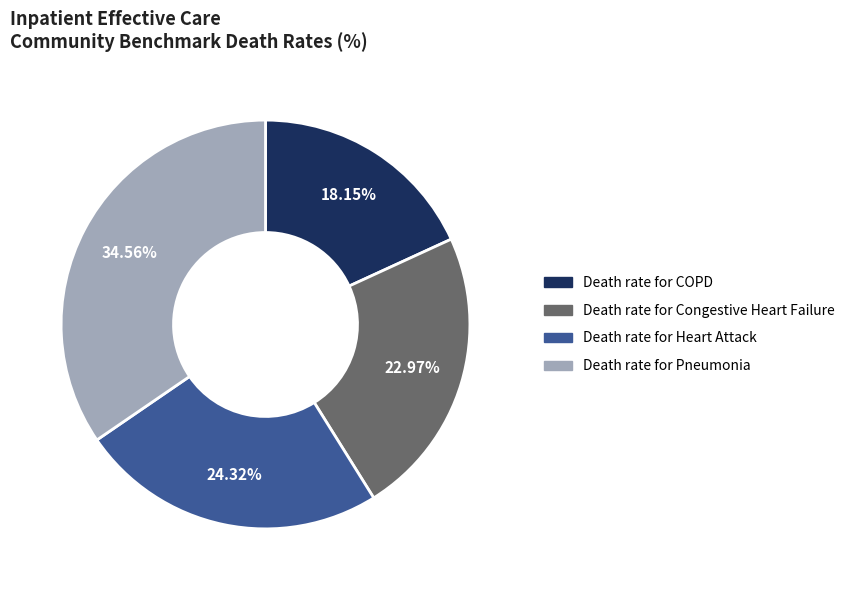

Does any single category account for the majority?

No